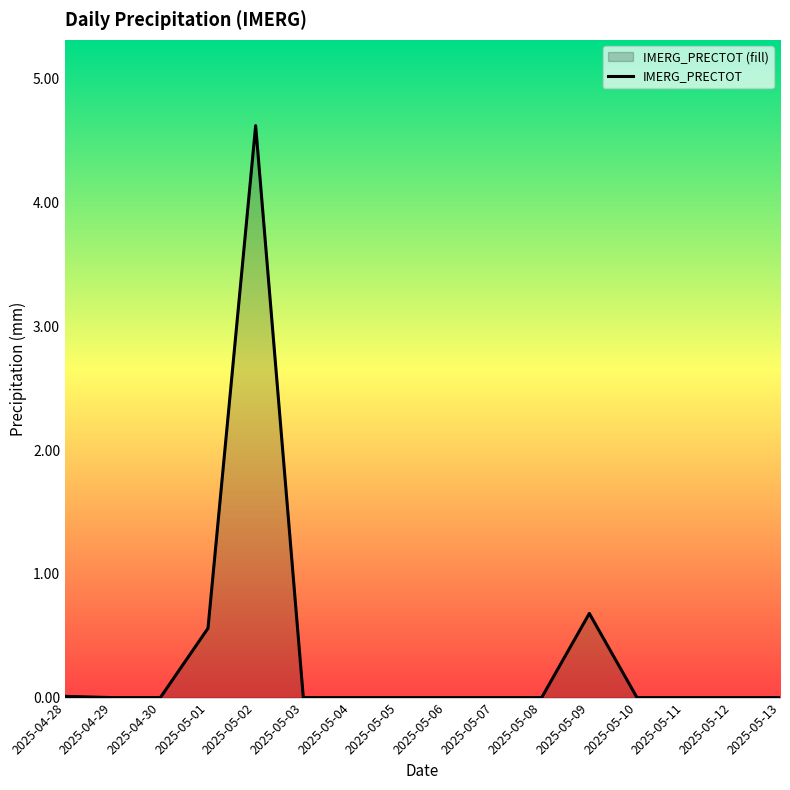

What is the sum of all values?

5.9